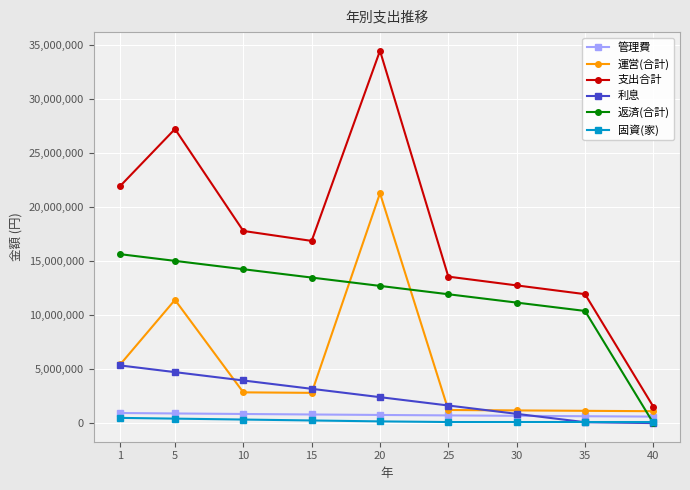

True or false: 支出合計 has more than 2 interior local peaks.

False